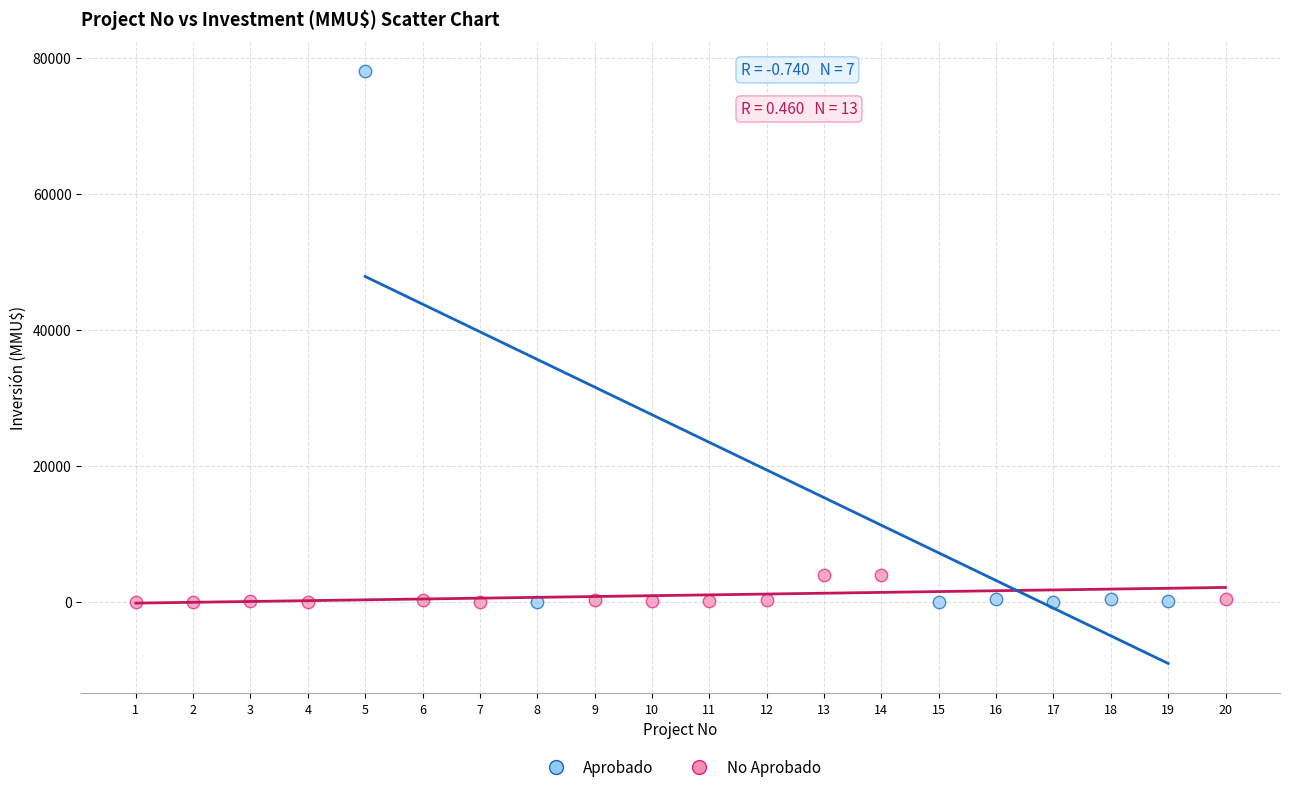

Which series reaches the maximum Y coordinate?

Aprobado